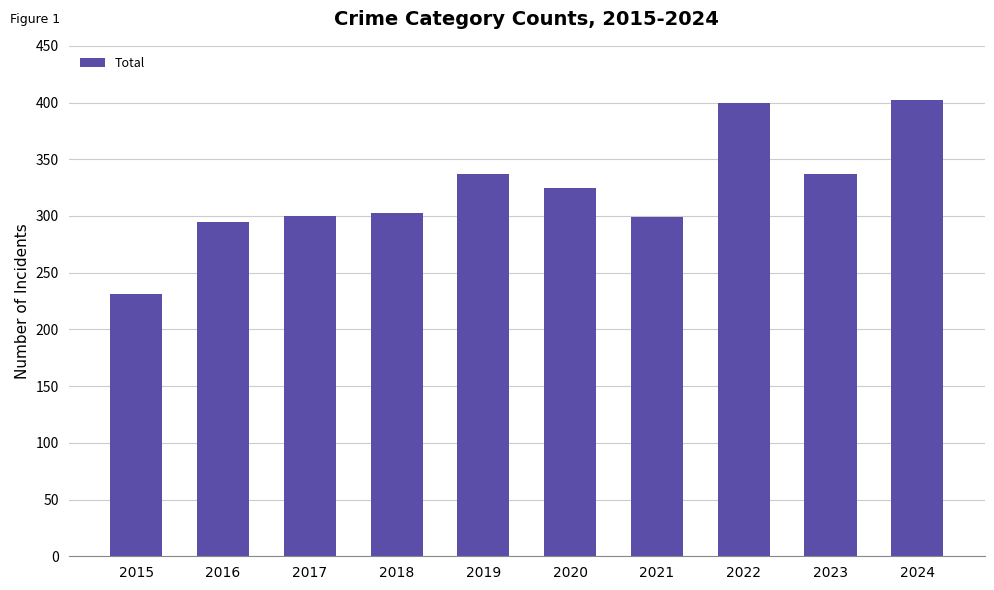

The value at 2018 is 303. True or false?

True